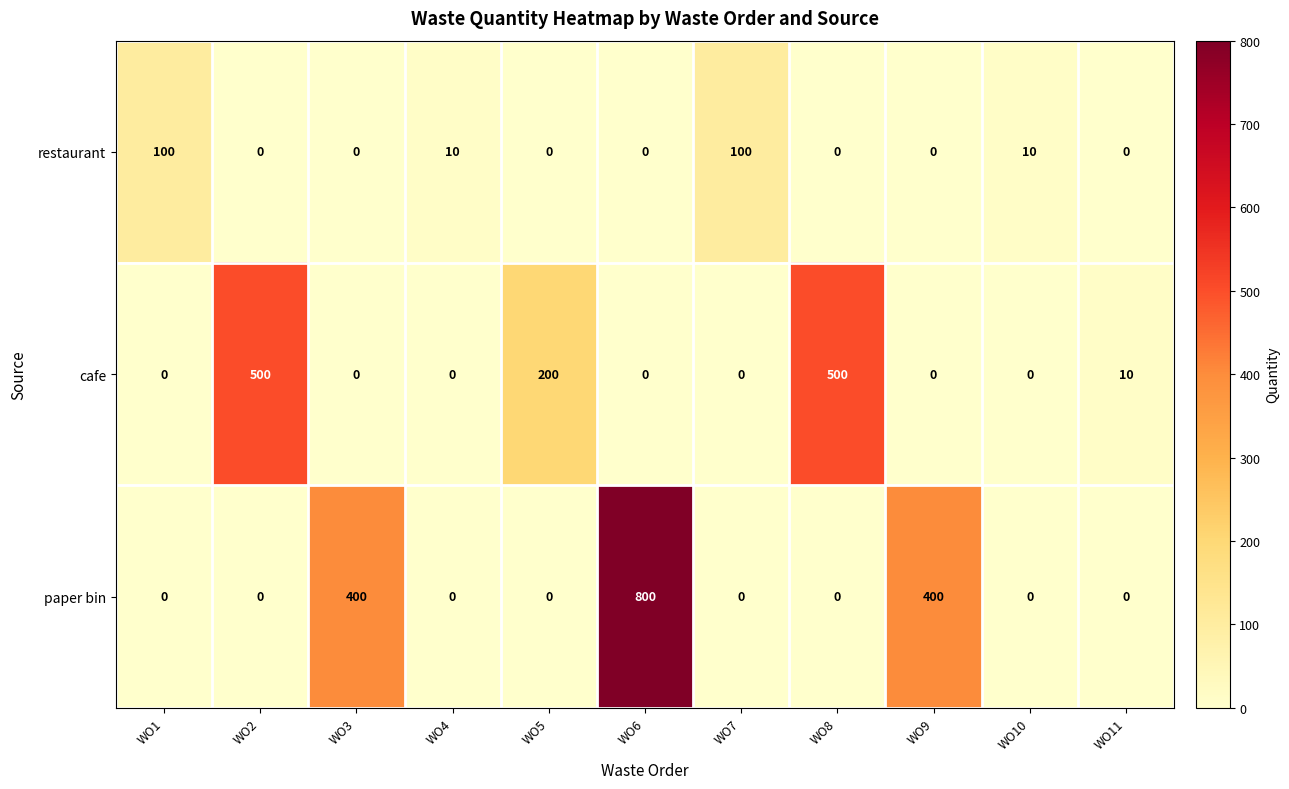

The restaurant series shows 0 at WO8. True or false?

True